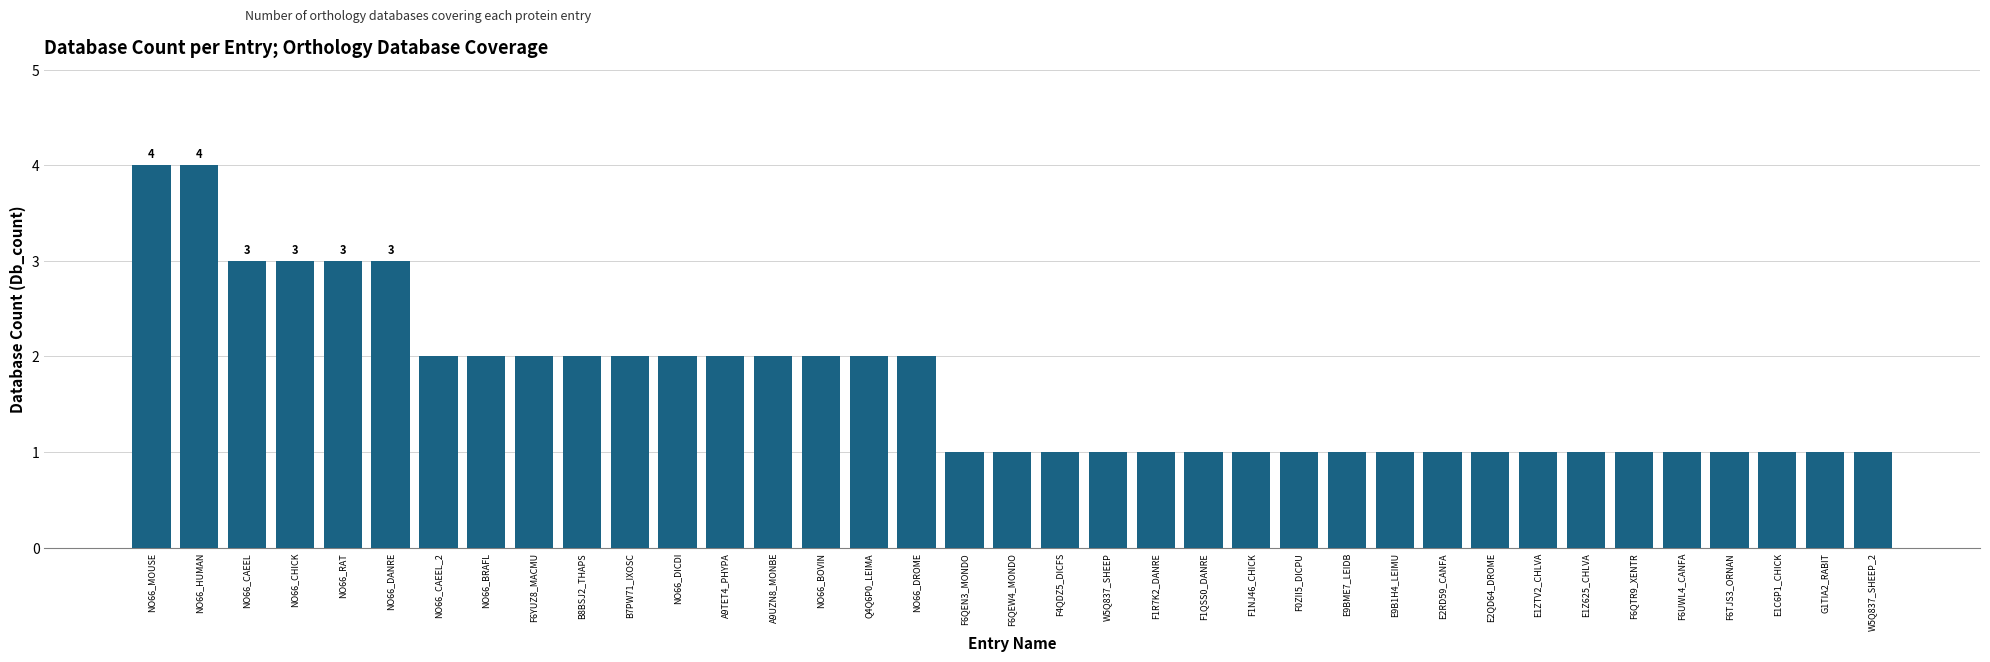

What is the label of the 32nd bar from the left?

F6QTR9_XENTR